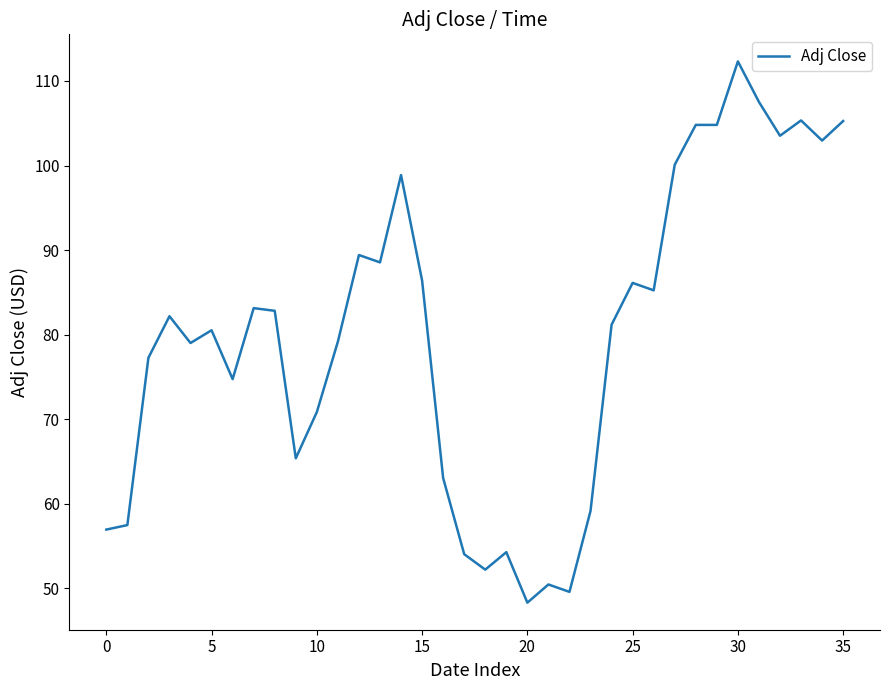

What is the maximum value shown in the chart?

112.3